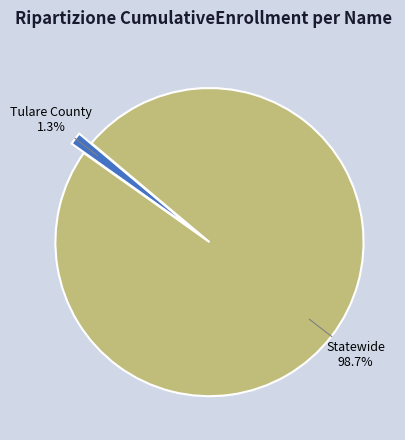

Do Tulare County and Statewide together represent more than half of the pie?

Yes